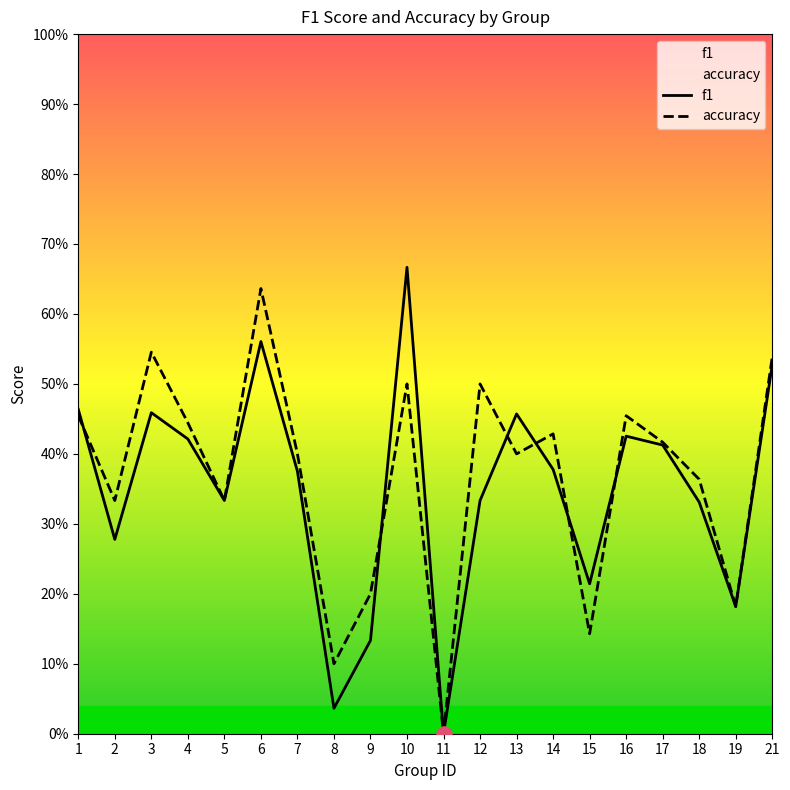

What are all the series names shown in the legend?

f1, accuracy